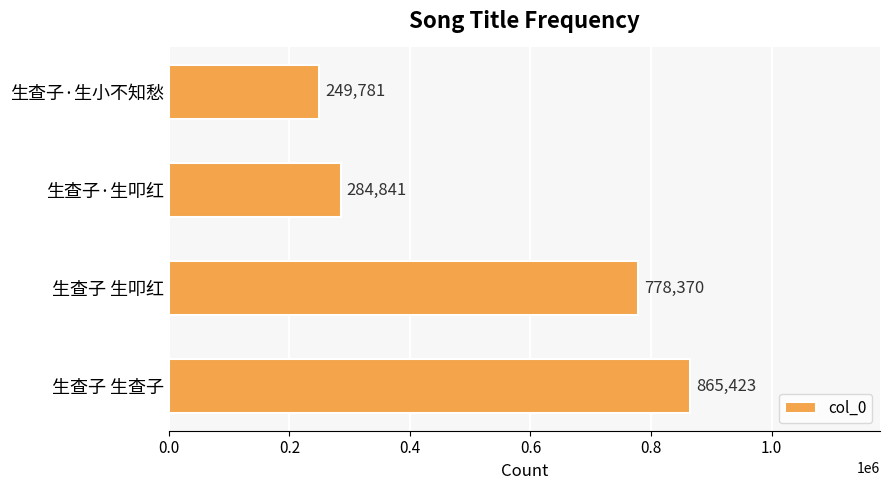

What is the difference between the maximum and minimum values?

615642